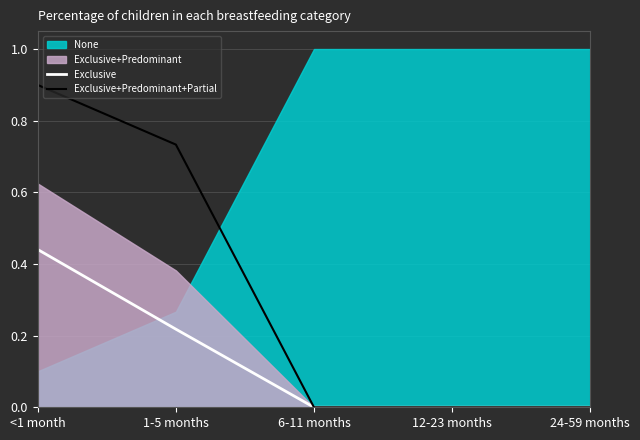

How many Exclusive+Predominant+Partial values are between 0 and 1?

5